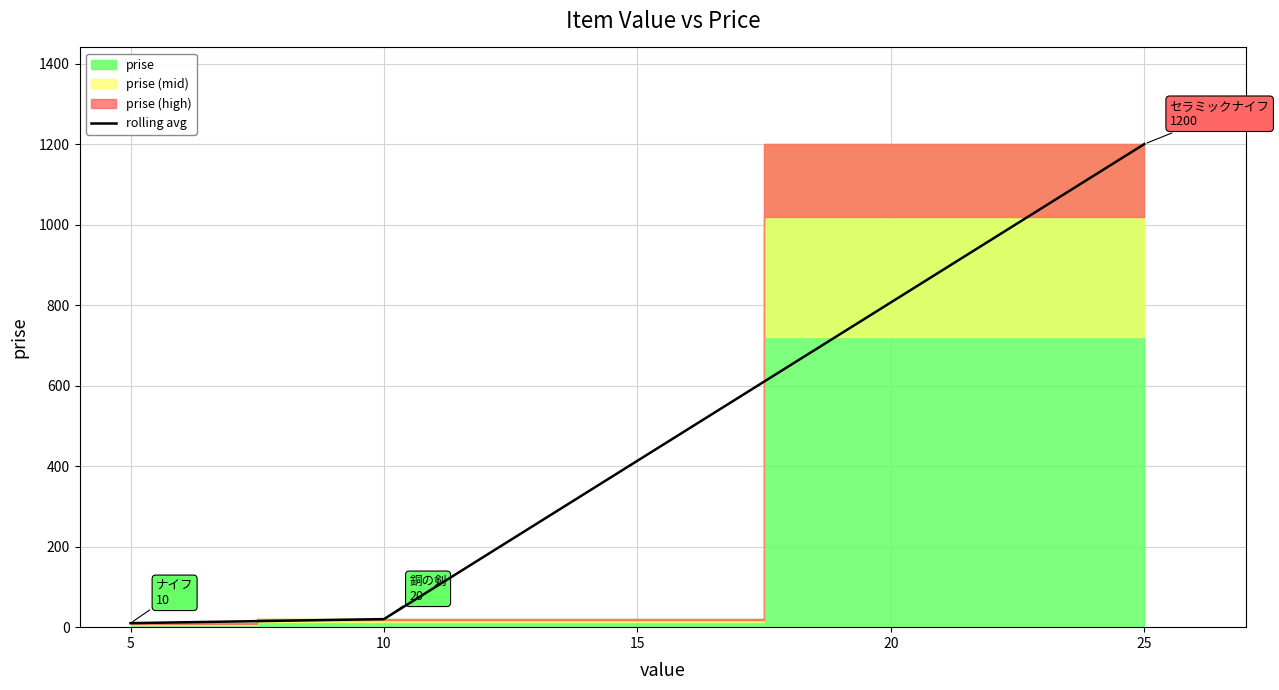

Between 5 and 10, which is larger?

10